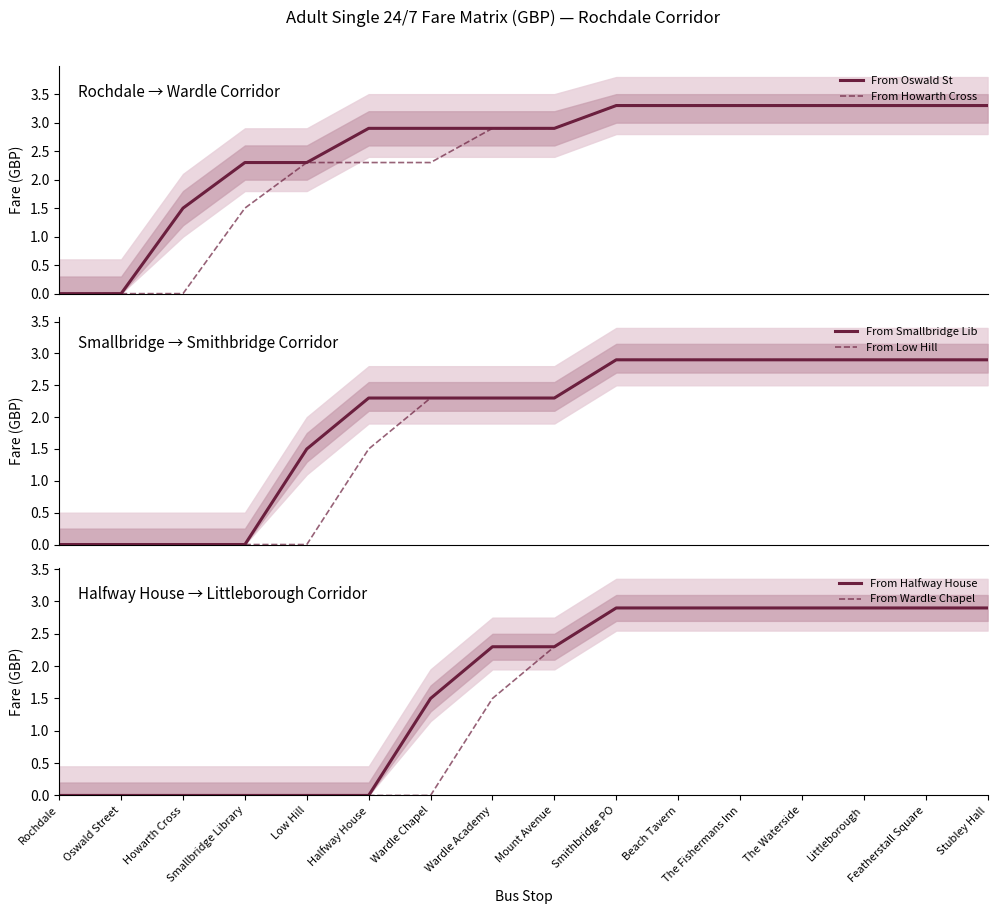

Reading right to left, list all the values displayed in this chart.

From Oswald St: Stubley Hall=3.3	Featherstall Square=3.3	Littleborough=3.3	The Waterside=3.3	The Fishermans Inn=3.3	Beach Tavern=3.3	Smithbridge PO=3.3	Mount Avenue=2.9	Wardle Academy=2.9	Wardle Chapel=2.9	Halfway House=2.9	Low Hill=2.3	Smallbridge Library=2.3	Howarth Cross=1.5	Oswald Street=0.0	Rochdale=0.0
From Howarth Cross: Stubley Hall=3.3	Featherstall Square=3.3	Littleborough=3.3	The Waterside=3.3	The Fishermans Inn=3.3	Beach Tavern=3.3	Smithbridge PO=3.3	Mount Avenue=2.9	Wardle Academy=2.9	Wardle Chapel=2.3	Halfway House=2.3	Low Hill=2.3	Smallbridge Library=1.5	Howarth Cross=0.0	Oswald Street=0.0	Rochdale=0.0
From Smallbridge Lib: Stubley Hall=2.9	Featherstall Square=2.9	Littleborough=2.9	The Waterside=2.9	The Fishermans Inn=2.9	Beach Tavern=2.9	Smithbridge PO=2.9	Mount Avenue=2.3	Wardle Academy=2.3	Wardle Chapel=2.3	Halfway House=2.3	Low Hill=1.5	Smallbridge Library=0.0	Howarth Cross=0.0	Oswald Street=0.0	Rochdale=0.0
From Low Hill: Stubley Hall=2.9	Featherstall Square=2.9	Littleborough=2.9	The Waterside=2.9	The Fishermans Inn=2.9	Beach Tavern=2.9	Smithbridge PO=2.9	Mount Avenue=2.3	Wardle Academy=2.3	Wardle Chapel=2.3	Halfway House=1.5	Low Hill=0.0	Smallbridge Library=0.0	Howarth Cross=0.0	Oswald Street=0.0	Rochdale=0.0
From Halfway House: Stubley Hall=2.9	Featherstall Square=2.9	Littleborough=2.9	The Waterside=2.9	The Fishermans Inn=2.9	Beach Tavern=2.9	Smithbridge PO=2.9	Mount Avenue=2.3	Wardle Academy=2.3	Wardle Chapel=1.5	Halfway House=0.0	Low Hill=0.0	Smallbridge Library=0.0	Howarth Cross=0.0	Oswald Street=0.0	Rochdale=0.0
From Wardle Chapel: Stubley Hall=2.9	Featherstall Square=2.9	Littleborough=2.9	The Waterside=2.9	The Fishermans Inn=2.9	Beach Tavern=2.9	Smithbridge PO=2.9	Mount Avenue=2.3	Wardle Academy=1.5	Wardle Chapel=0.0	Halfway House=0.0	Low Hill=0.0	Smallbridge Library=0.0	Howarth Cross=0.0	Oswald Street=0.0	Rochdale=0.0